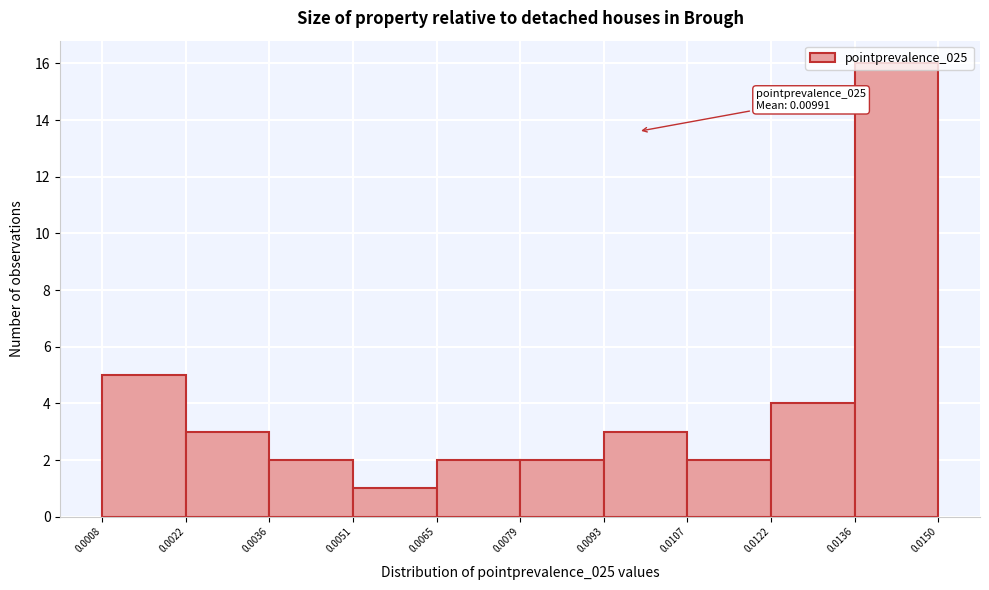

Over which range of the x-axis is the bar tallest?

0.0136 to 0.0150